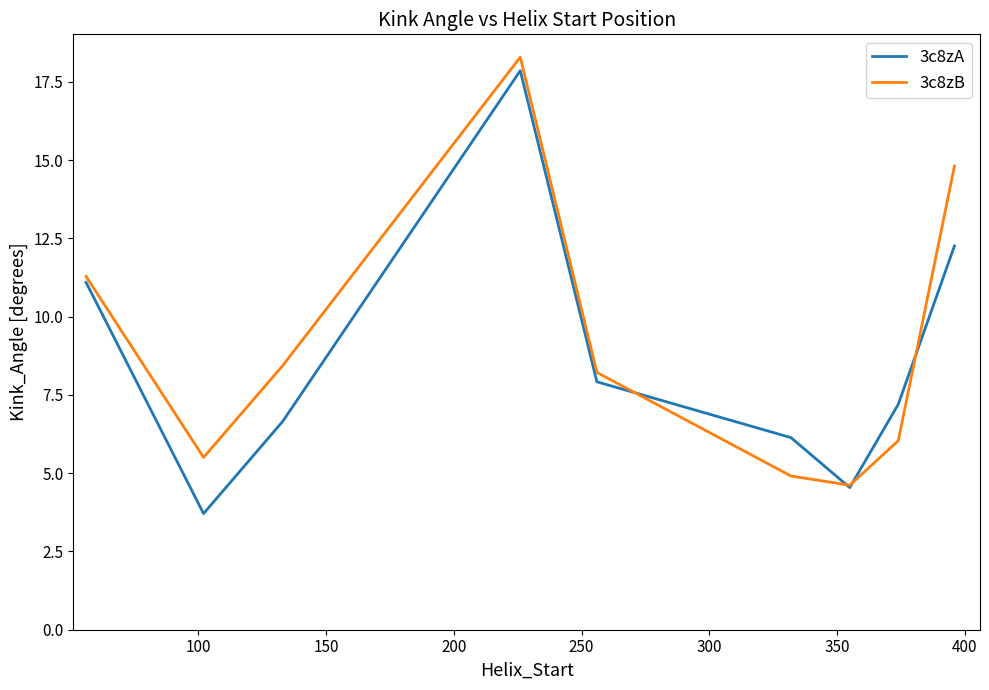

What is the maximum value shown in the chart?

18.3